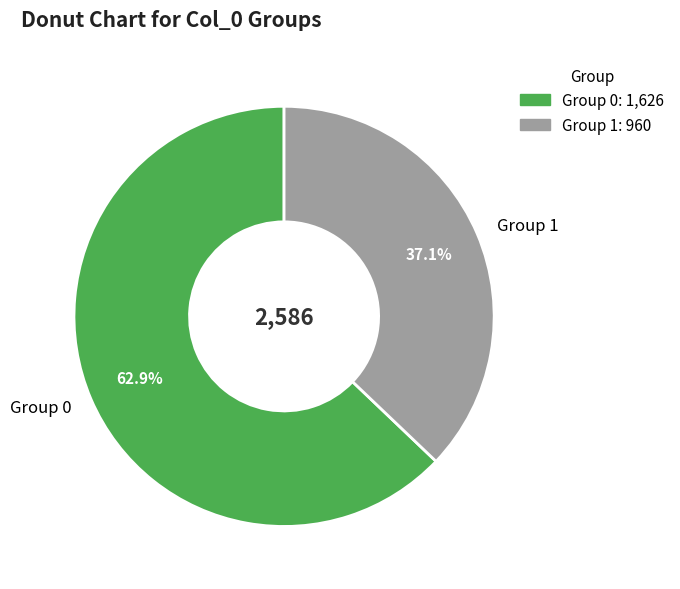

Is Group 1 the majority of the pie?

No